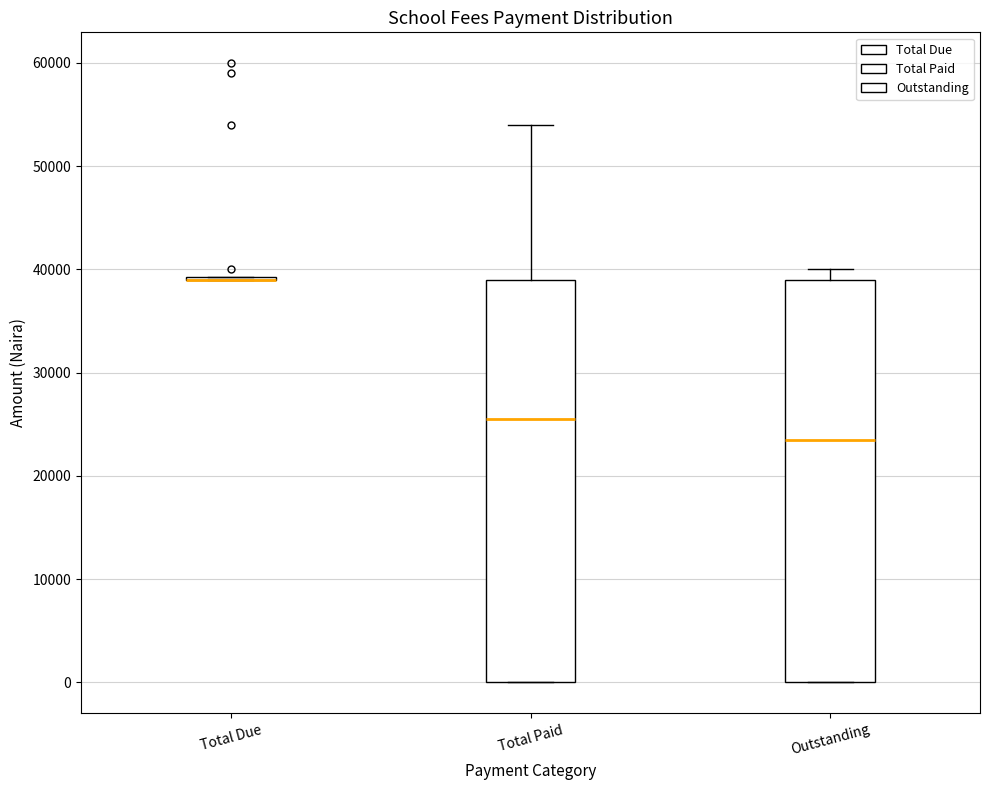

Where does the median line of the box for Outstanding sit on the y-axis? The values are not printed on the chart, so give them approximately, as read against the axis.

24000